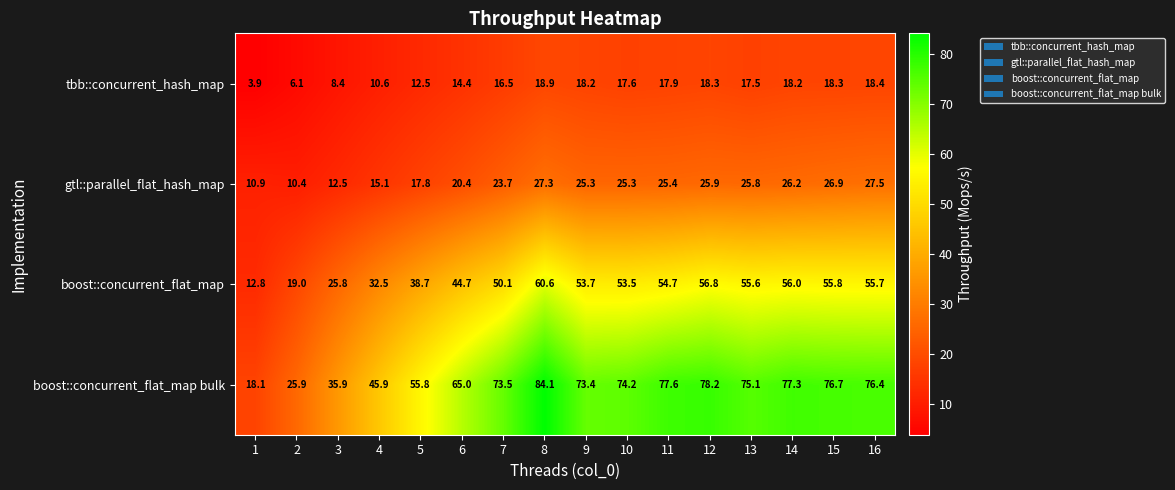

What is the approximate value of boost::concurrent_flat_map at 6?

44.7